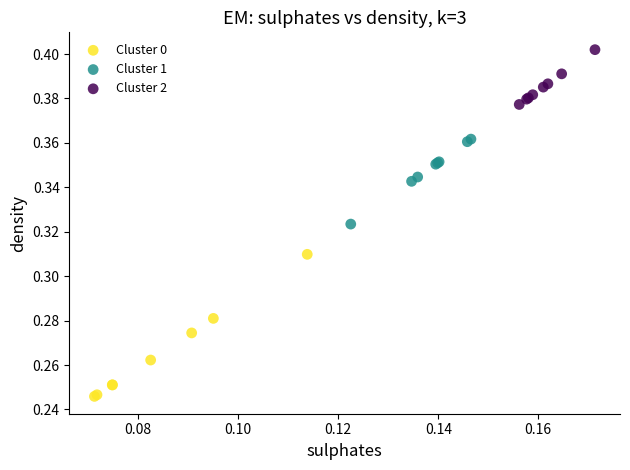

Which series reaches the maximum Y coordinate?

Cluster 2